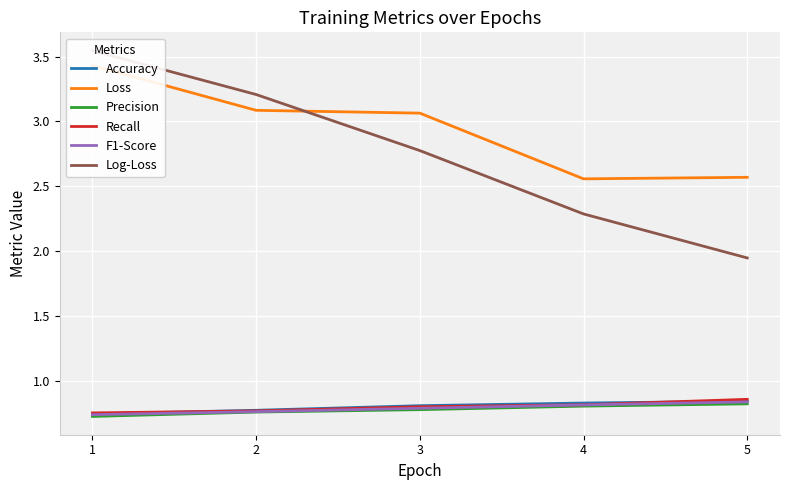

True or false: Precision has more than 1 points higher than both neighbors.

False